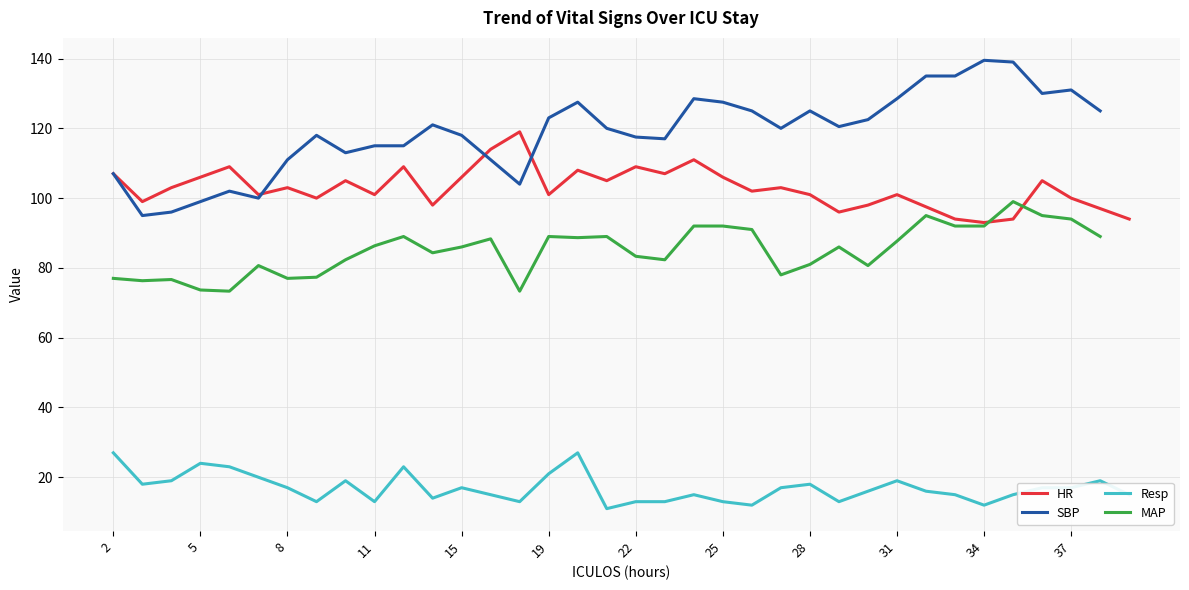

Is the value of HR at 14 greater than the value of SBP at 22?

Yes